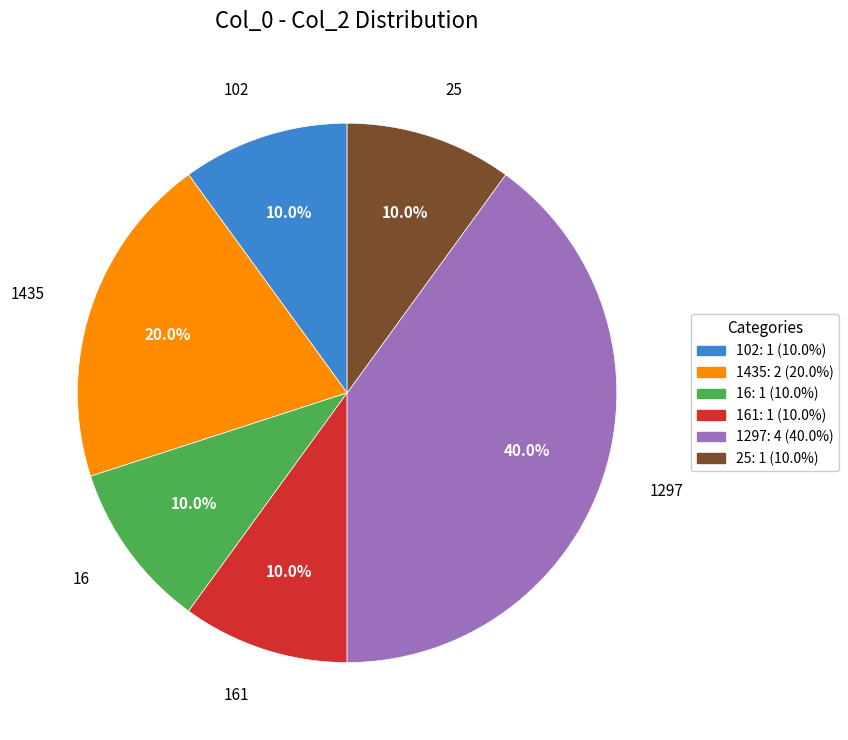

Is there any slice that represents more than half of the pie?

No